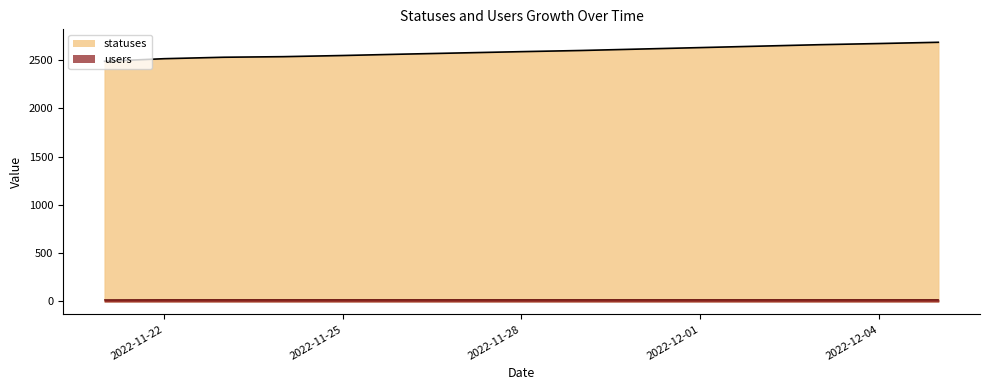

Is the value of statuses at 2022-11-26 greater than the value of users at 2022-11-21?

Yes